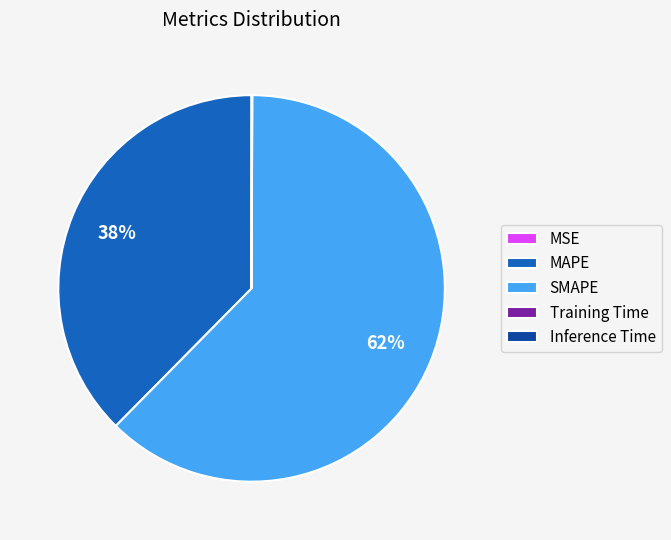

Which slice is the largest?

SMAPE